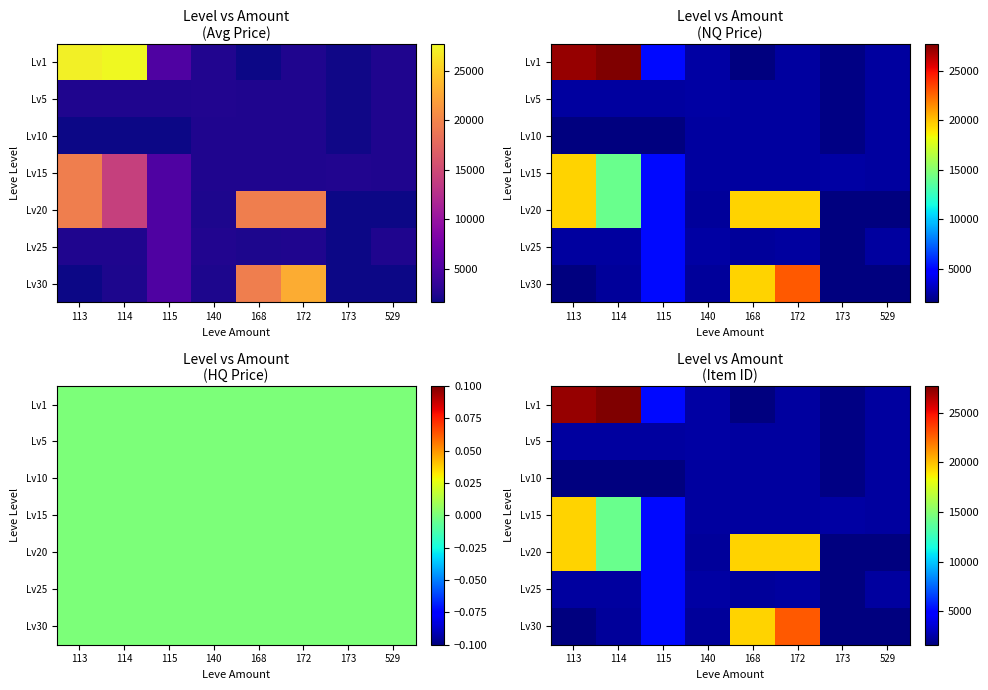

At which label is row_0 closest to 14680?

115